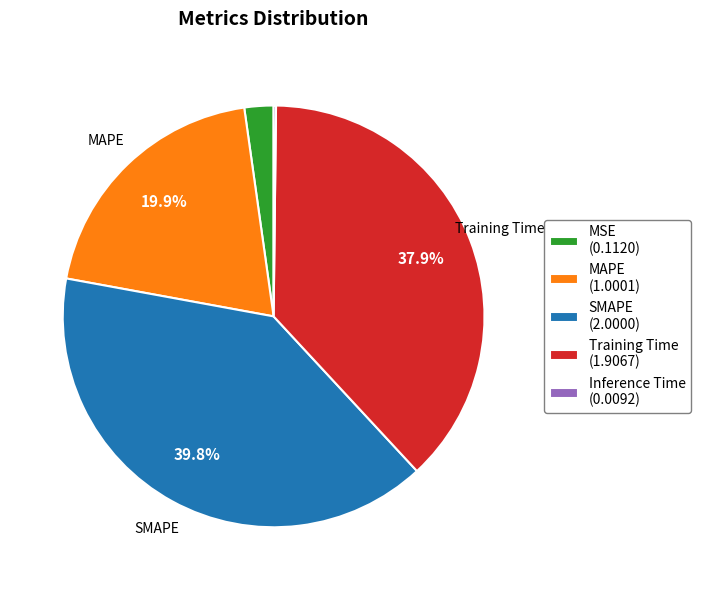

Which has a higher value, Training Time (1.9067) or SMAPE (2.0000)?

SMAPE (2.0000)